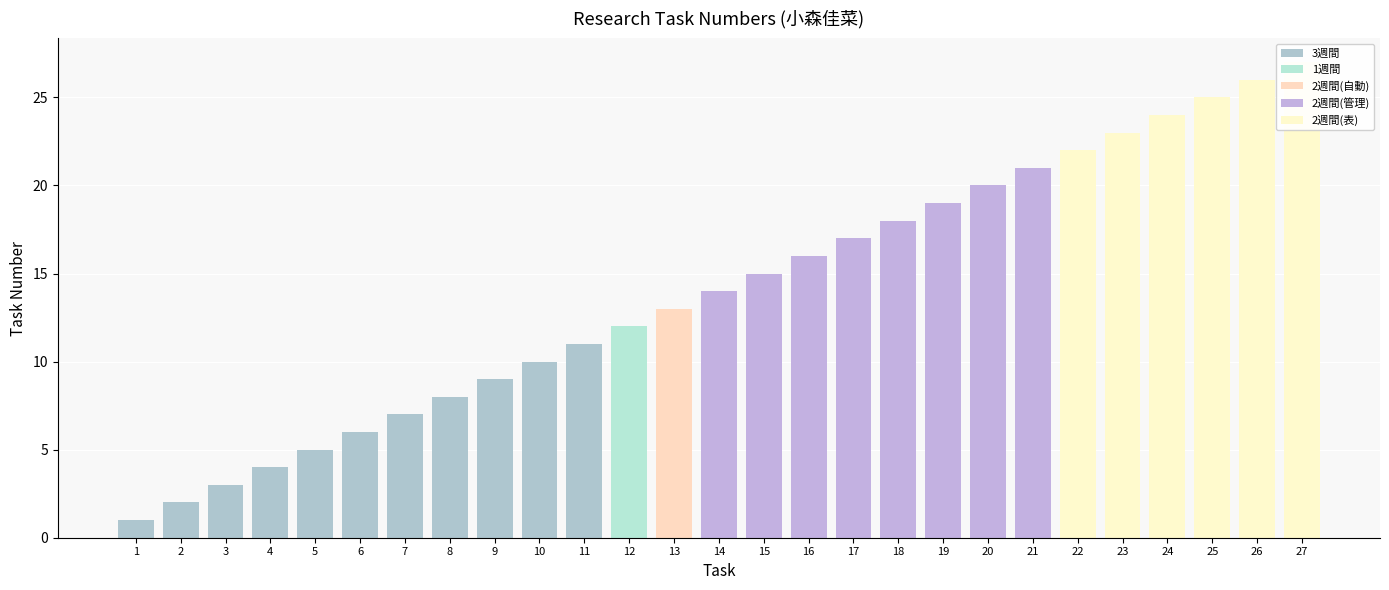

The chart shows a value of 1 at 2. True or false?

False